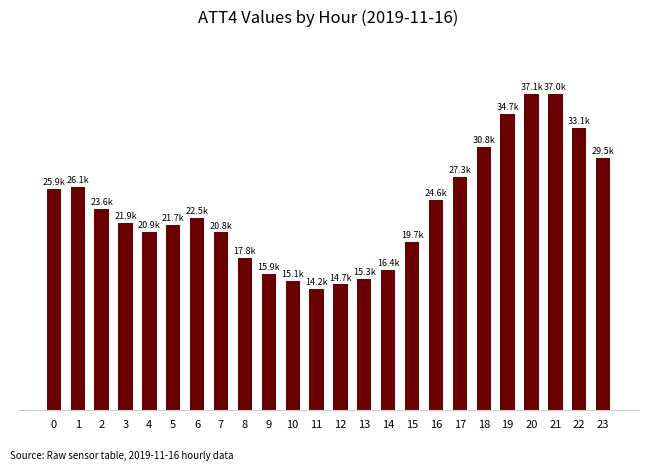

Reading left to right, what are all the values shown in this chart?

0=25900	1=26100	2=23600	3=21900	4=20900	5=21700	6=22500	7=20800	8=17800	9=15900	10=15100	11=14200	12=14700	13=15300	14=16400	15=19700	16=24600	17=27300	18=30800	19=34700	20=37100	21=37000	22=33100	23=29500